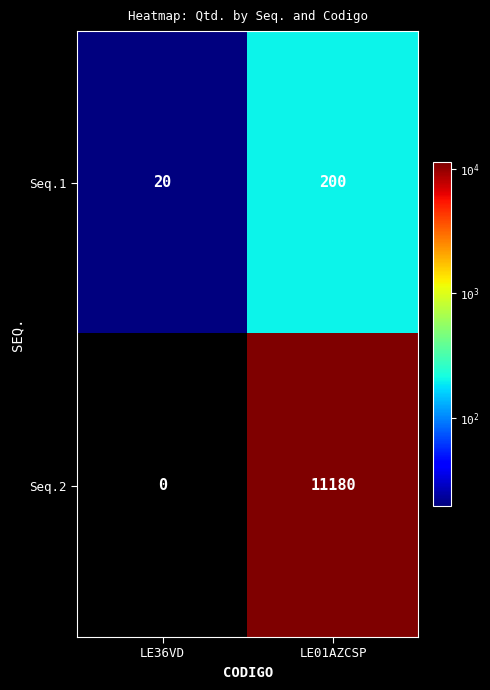

At how many categories does at least one series exceed 228?

1